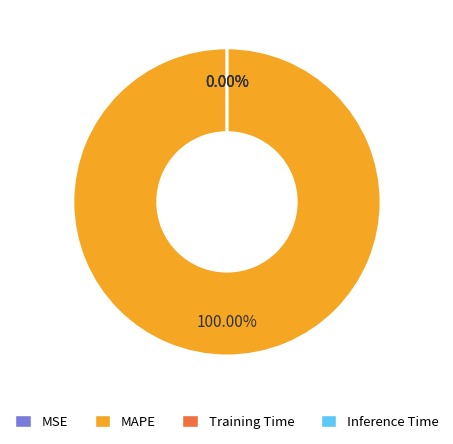

Count the number of slices in the pie.

4